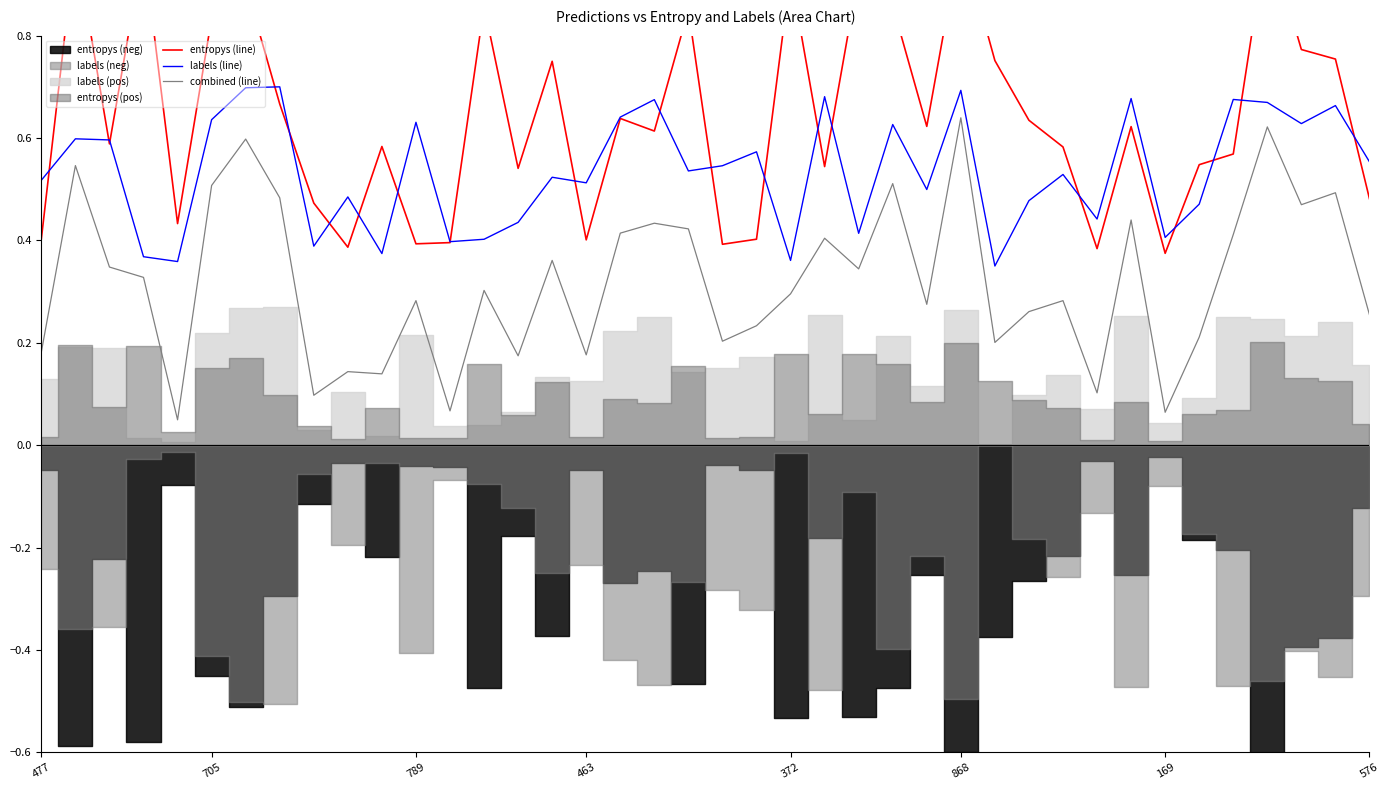

Reading left to right, list all the values displayed in this chart.

entropys (line): 0.4	1.0	0.6	1.0	0.4	0.8	0.9	0.7	0.5	0.4	0.6	0.4	0.4	0.9	0.5	0.7	0.4	0.6	0.6	0.9	0.4	0.4	0.9	0.5	0.9	0.9	0.6	1.0	0.8	0.6	0.6	0.4	0.6	0.4	0.5	0.6	1.0	0.8	0.8	0.5
labels (line): 0.5	0.6	0.6	0.4	0.4	0.6	0.7	0.7	0.4	0.5	0.4	0.6	0.4	0.4	0.4	0.5	0.5	0.6	0.7	0.5	0.5	0.6	0.4	0.7	0.4	0.6	0.5	0.7	0.3	0.5	0.5	0.4	0.7	0.4	0.5	0.7	0.7	0.6	0.7	0.6
combined (line): 0.2	0.5	0.3	0.3	0.0	0.5	0.6	0.5	0.1	0.1	0.1	0.3	0.1	0.3	0.2	0.4	0.2	0.4	0.4	0.4	0.2	0.2	0.3	0.4	0.3	0.5	0.3	0.6	0.2	0.3	0.3	0.1	0.4	0.1	0.2	0.4	0.6	0.5	0.5	0.3